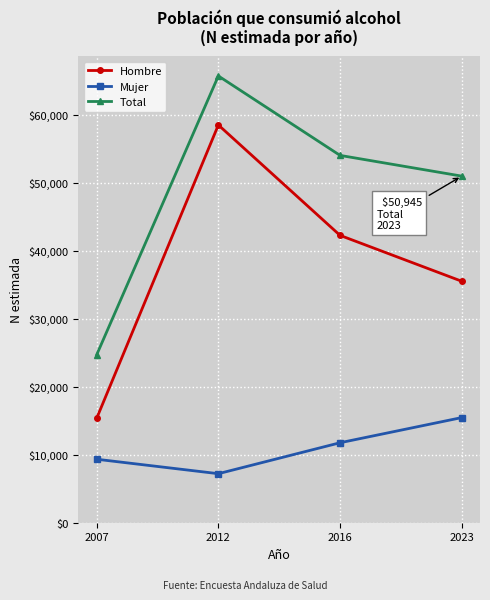

True or false: Mujer and Total intersect in this chart.

False